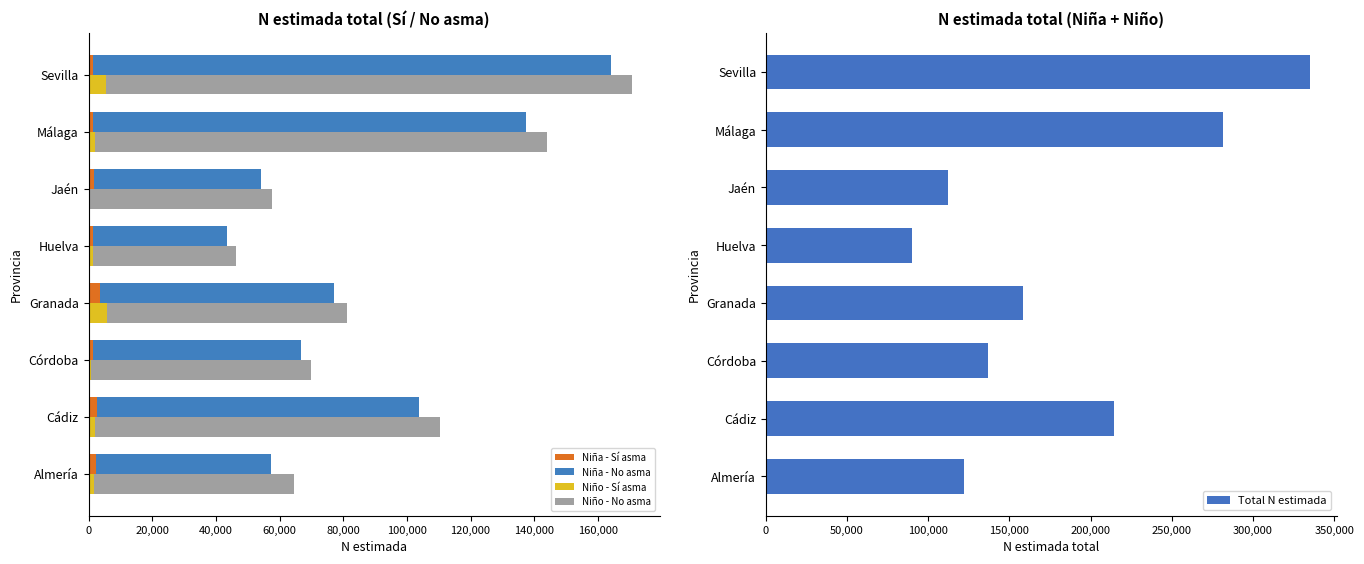

Read the Total N estimada value at Almería.

121833